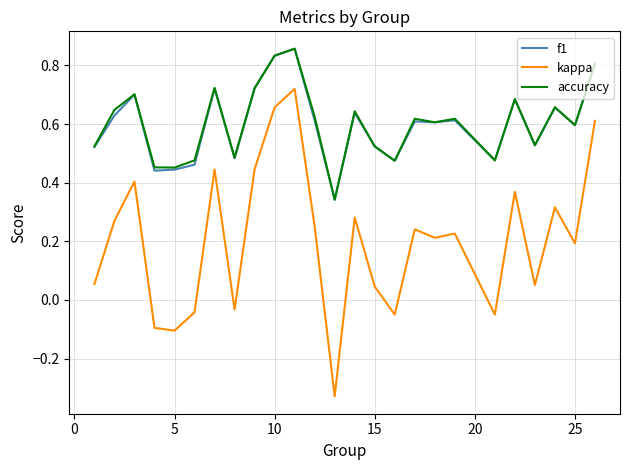

True or false: kappa and accuracy intersect in this chart.

False